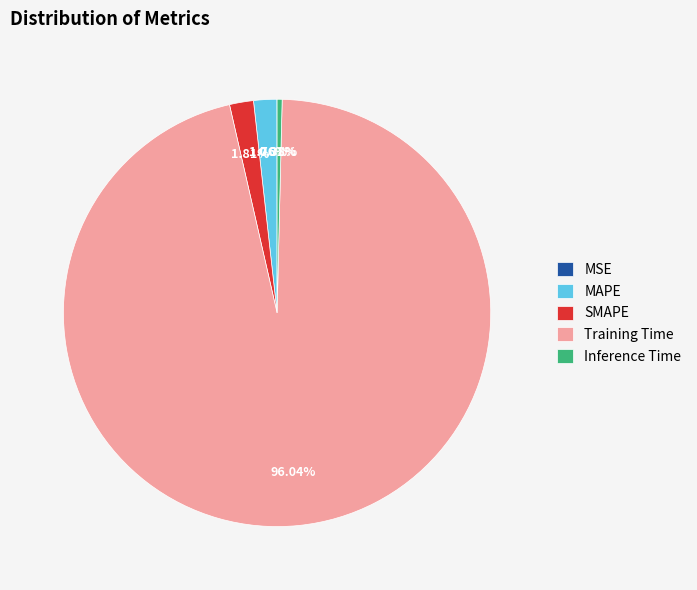

How much of the chart is everything except Inference Time?

99.6%